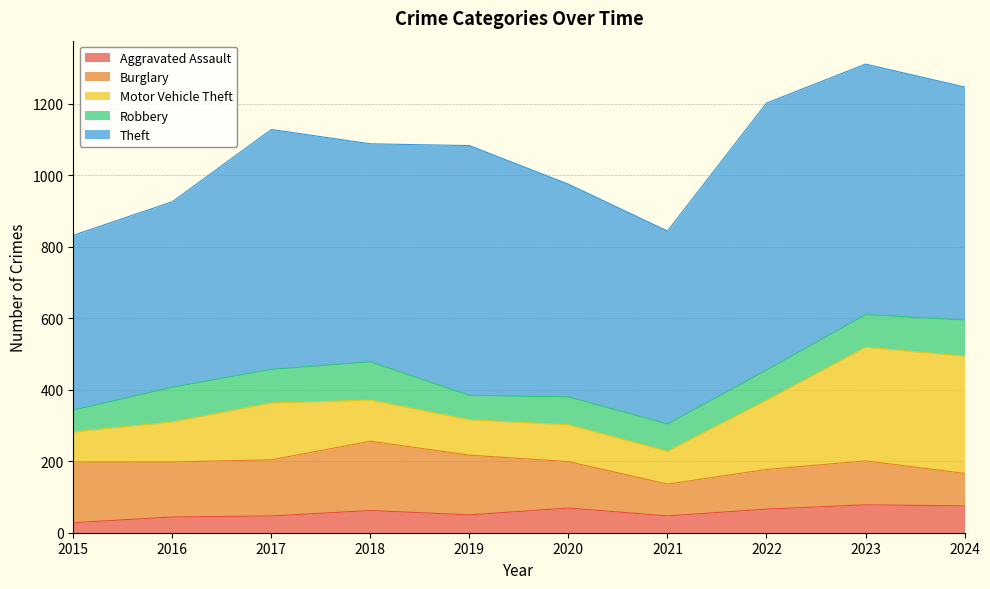

How many lines are shown in the chart?

5